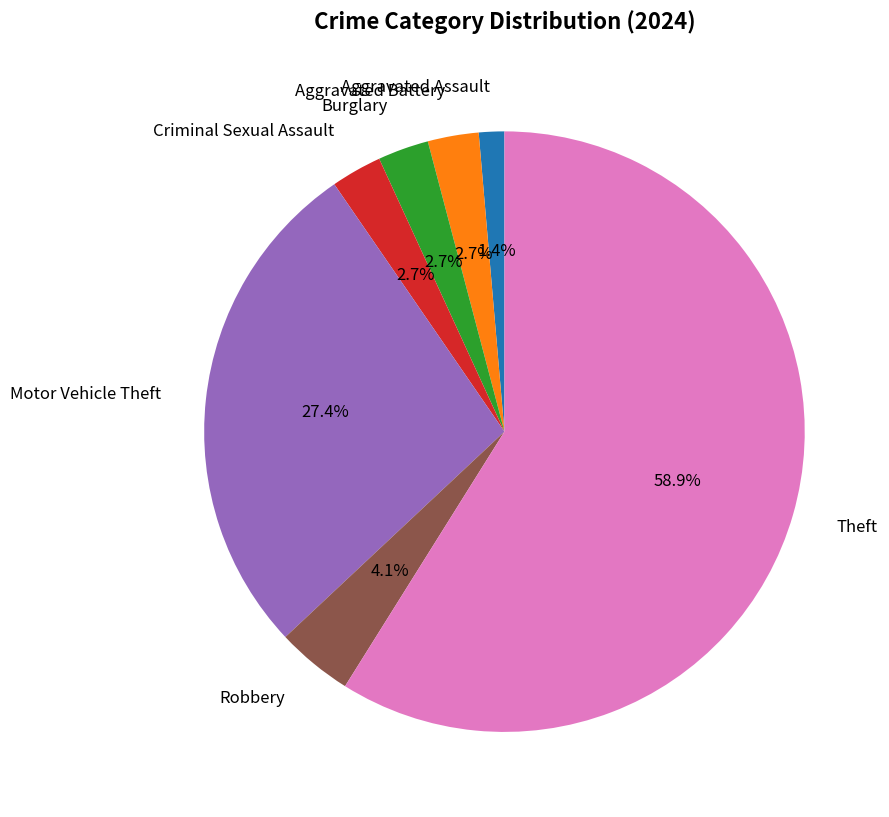

To the nearest percent, what portion does Criminal Sexual Assault represent?

3%